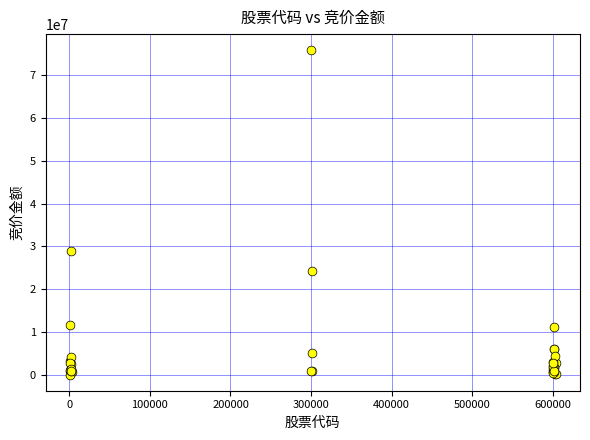

What Y value in the scatter plot is closest to 37933627?

28799280